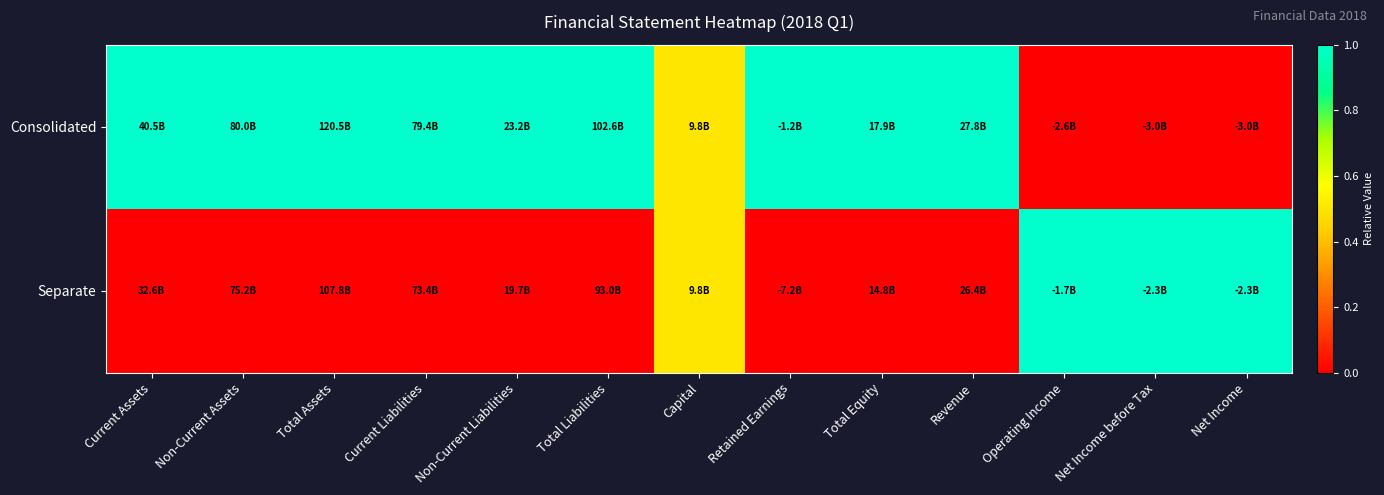

Which series has the widest spread of values?

Consolidated